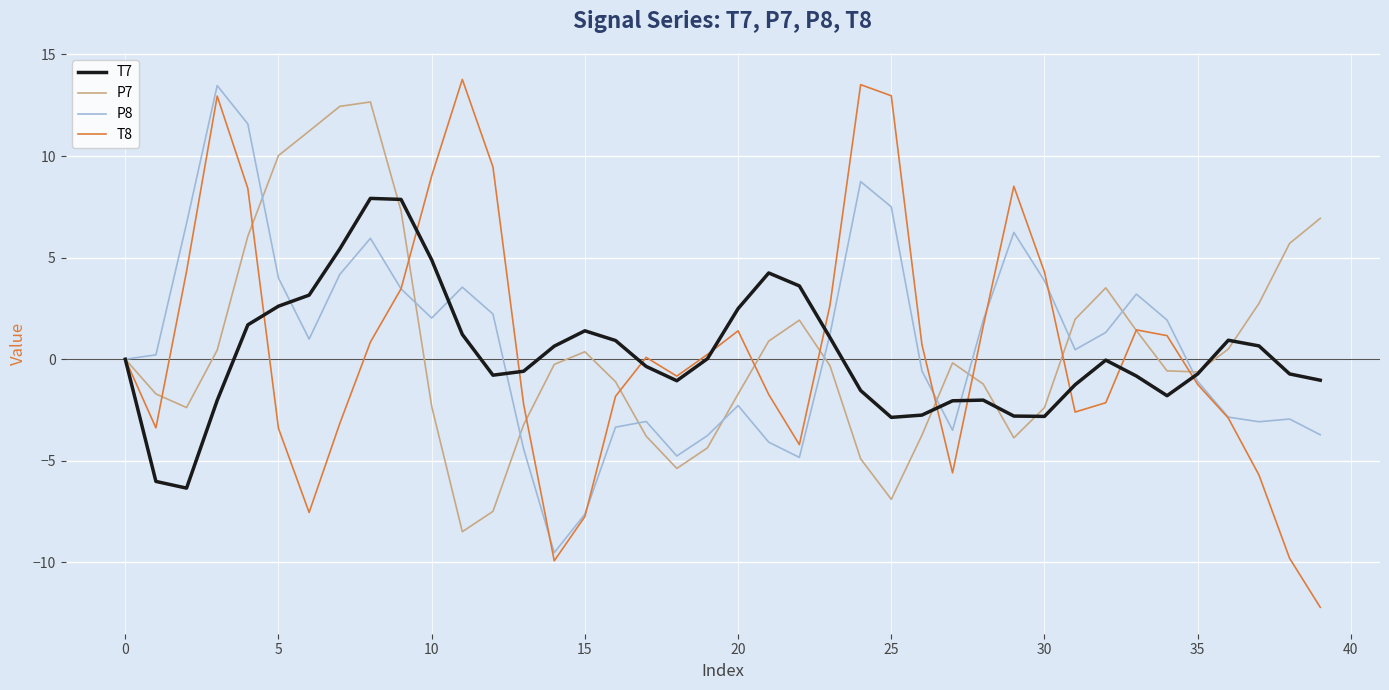

What is the minimum value shown in the chart?

-12.2